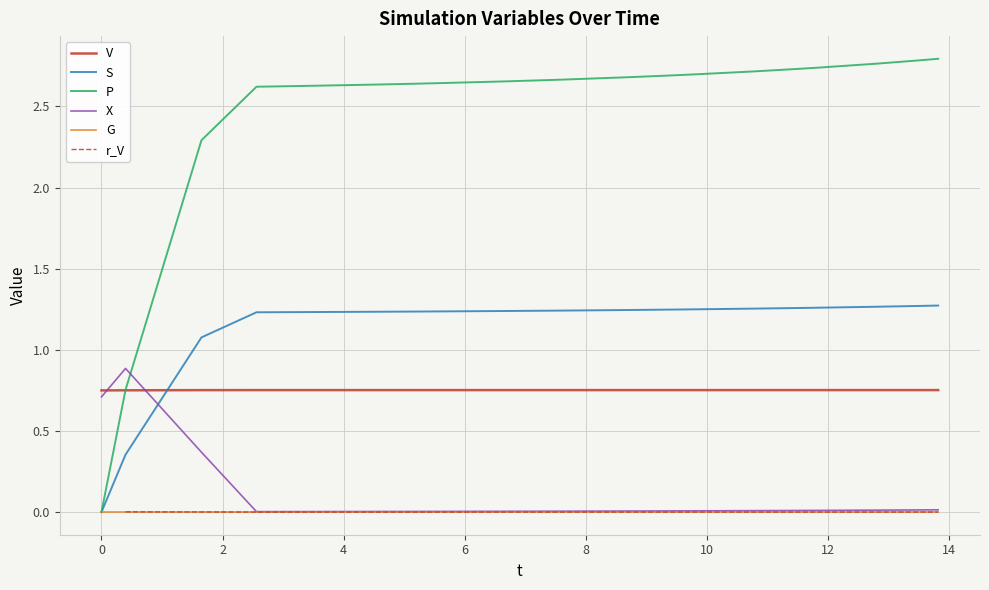

How many intersections are there between V and S?

1